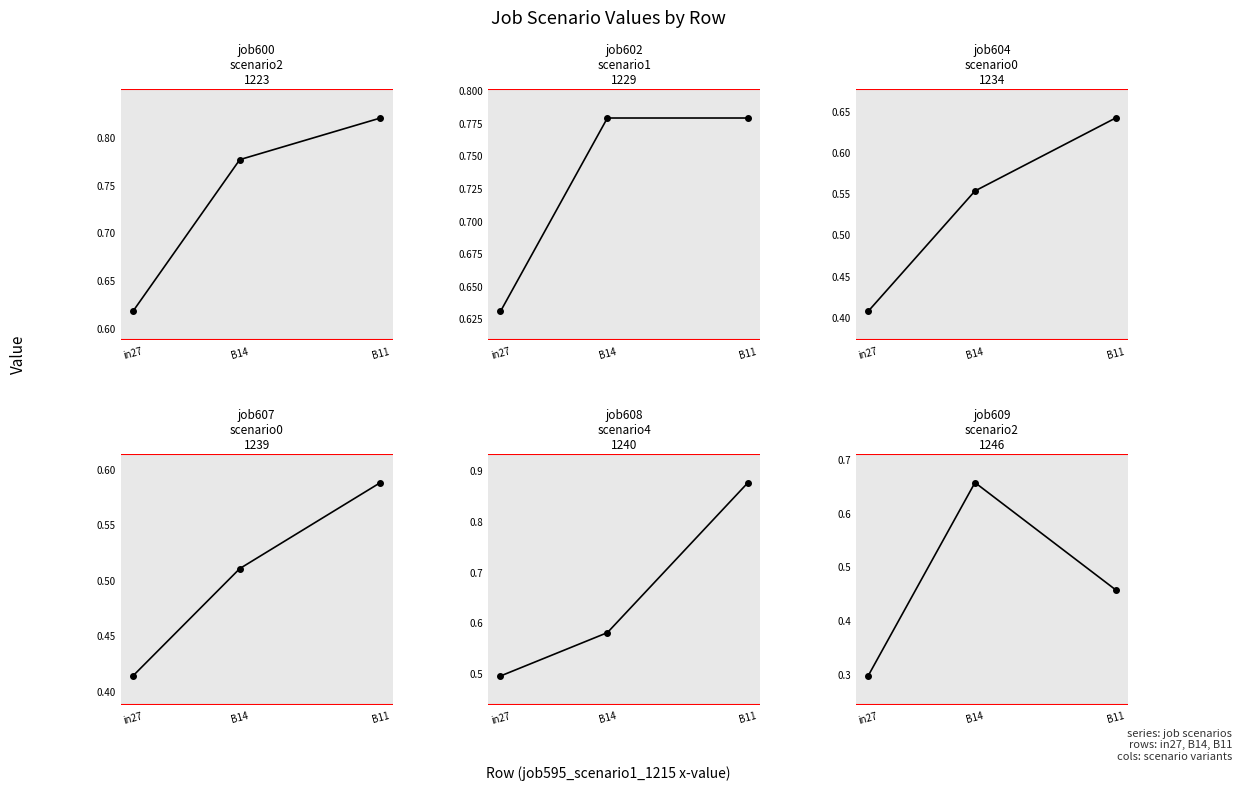

At which category is the sum across all series the highest?

B11